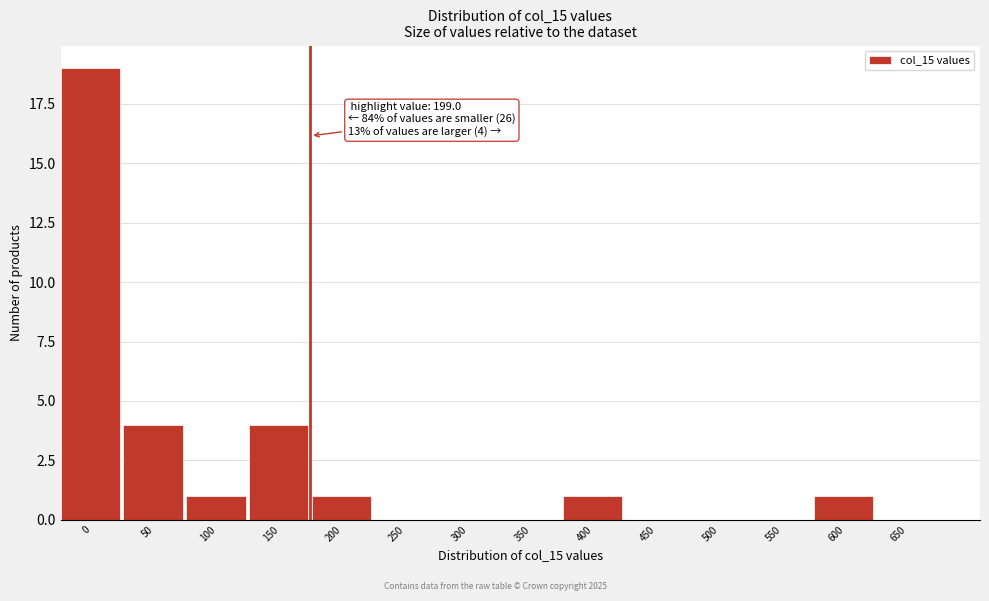

Reading left to right, extract all data points from this chart.

0=19	50=4	100=1	150=4	200=1	250=0	300=0	350=0	400=1	450=0	500=0	550=0	600=1	650=0